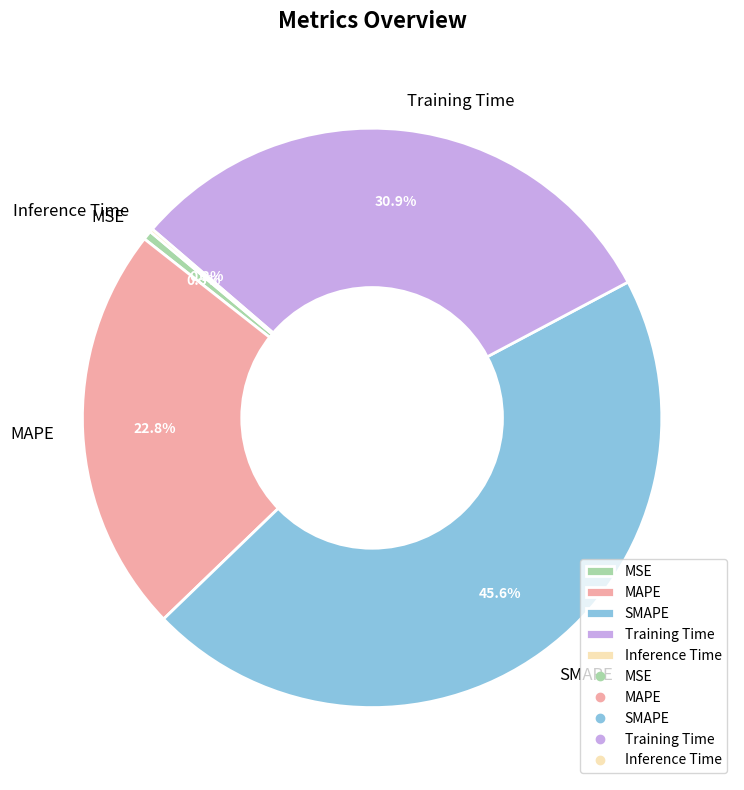

What is the largest slice in the pie chart?

SMAPE